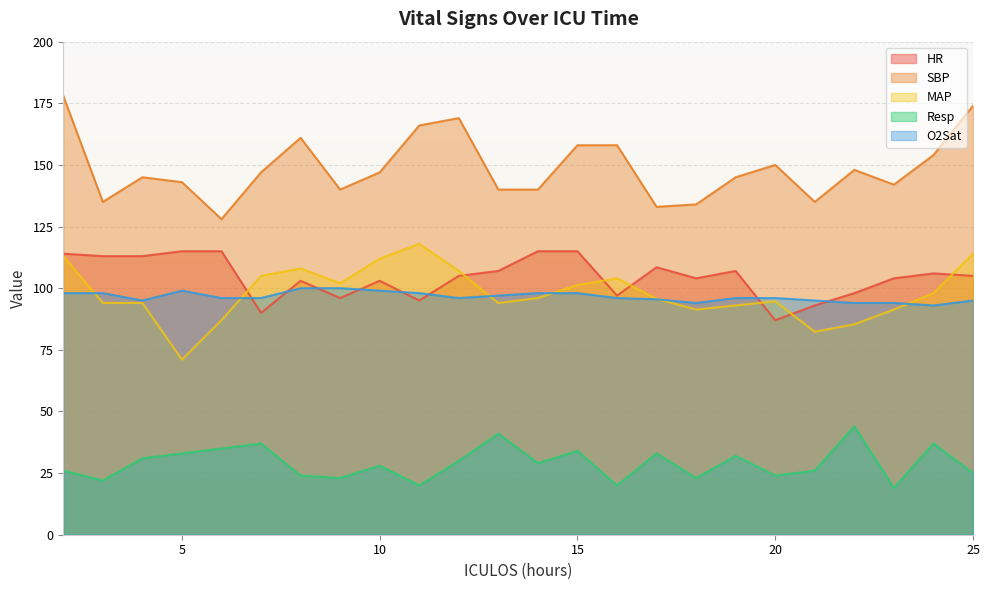

Where do HR and MAP first cross each other?

6 and 7